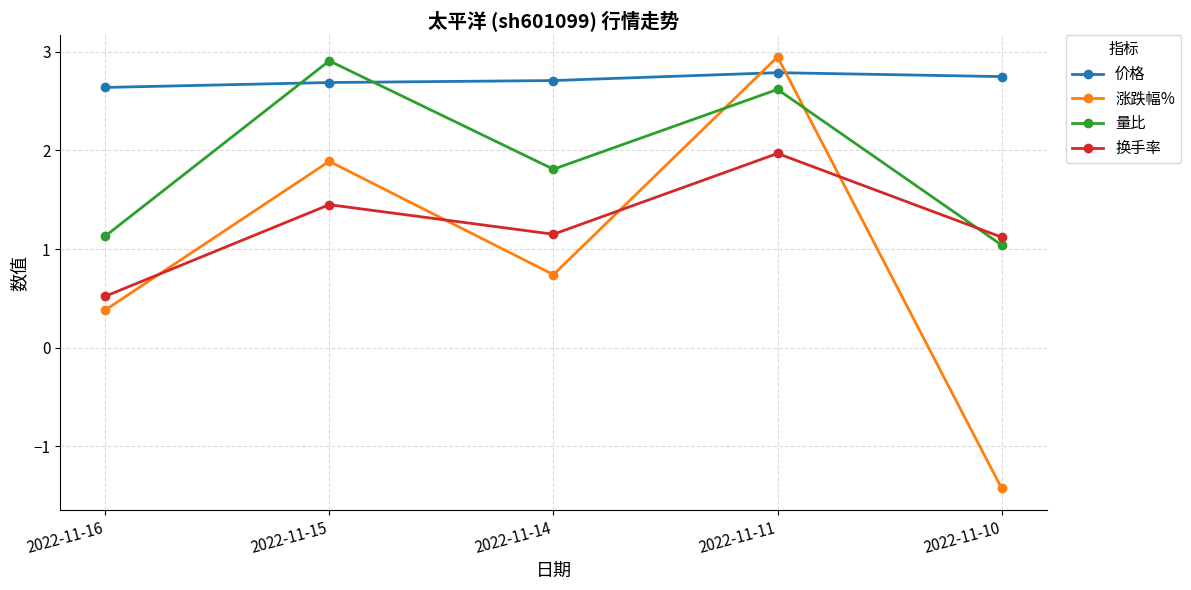

The value of 价格 at 2022-11-10 is 4.8. True or false?

False